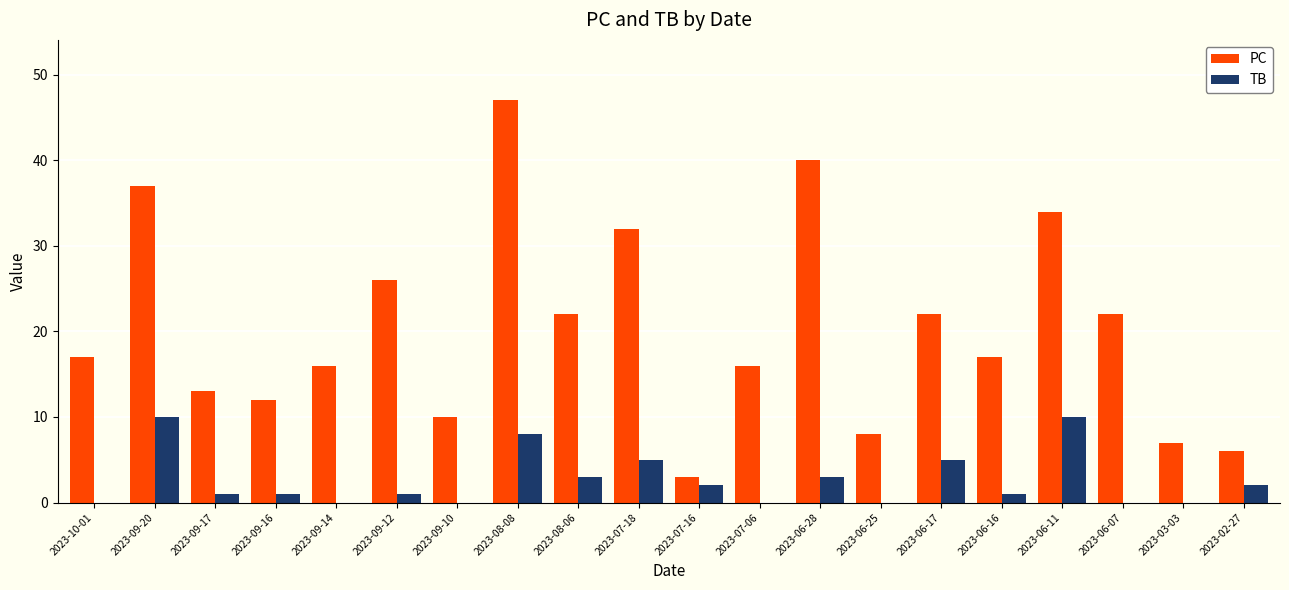

Count the number of categories in the chart.

20